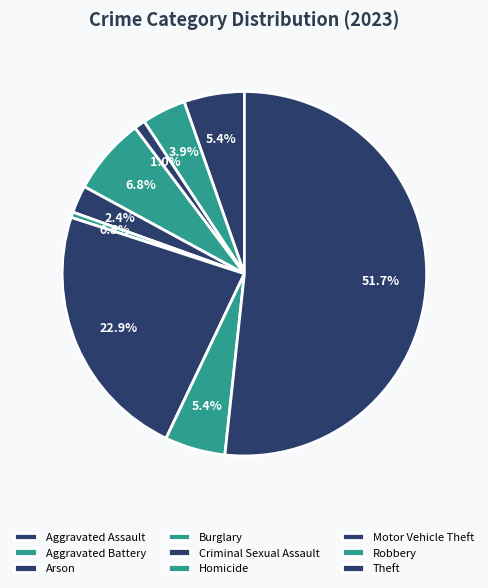

What is the largest slice in the pie chart?

Theft